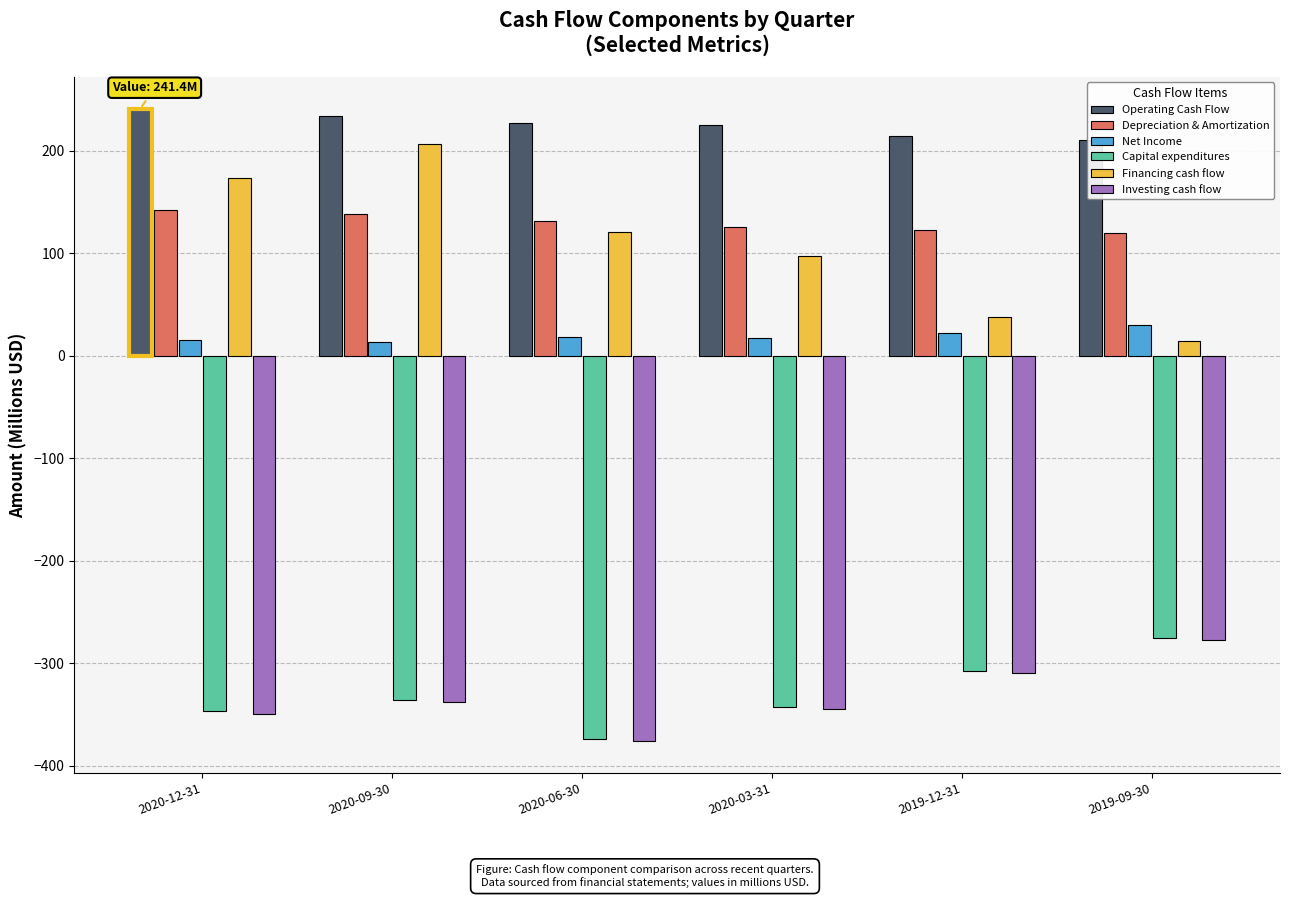

What is the label of the 3rd bar from the right?

2020-03-31